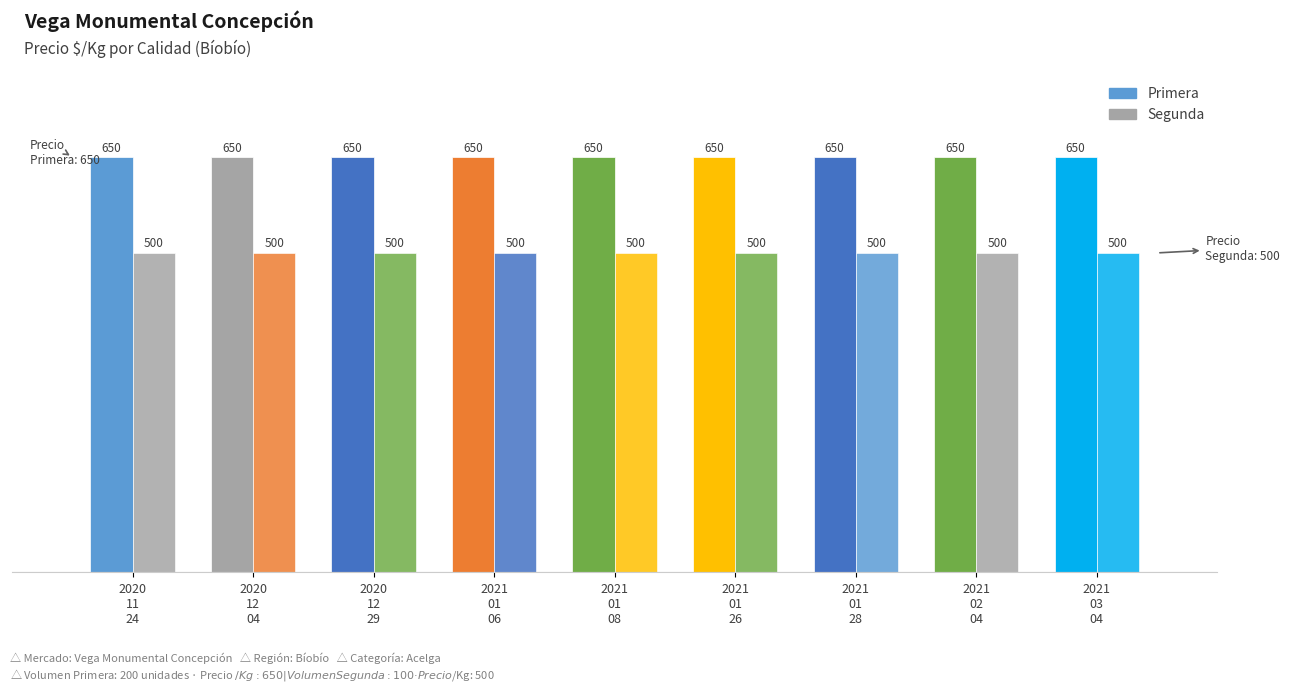

Between 2021
01
08 and 2021
02
04, which series saw the biggest shift?

Primera